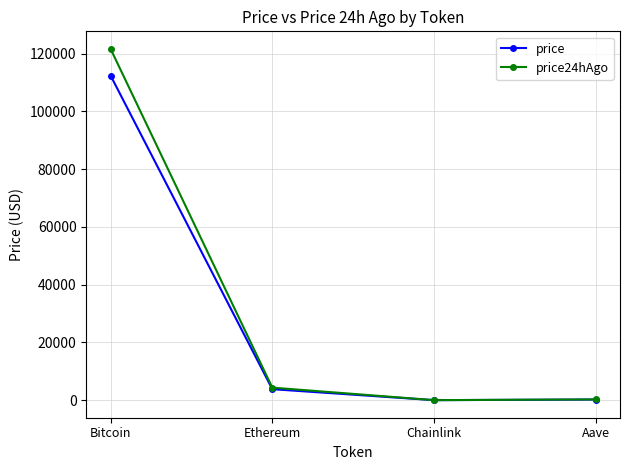

True or false: price24hAgo has more than 2 interior local peaks.

False